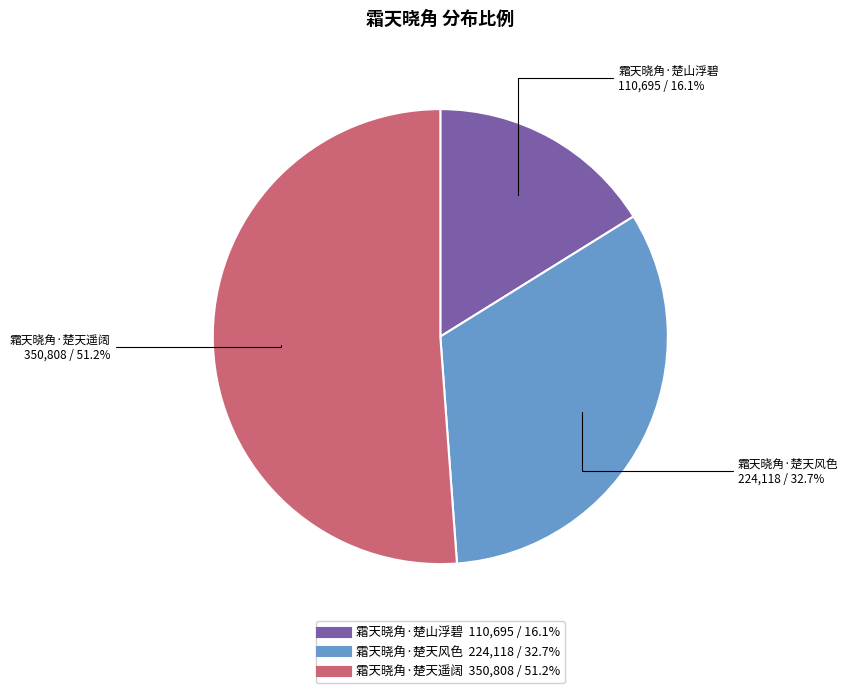

What percentage do 霜天晓角·楚山浮碧 and 霜天晓角·楚天风色 together represent?

48.8%